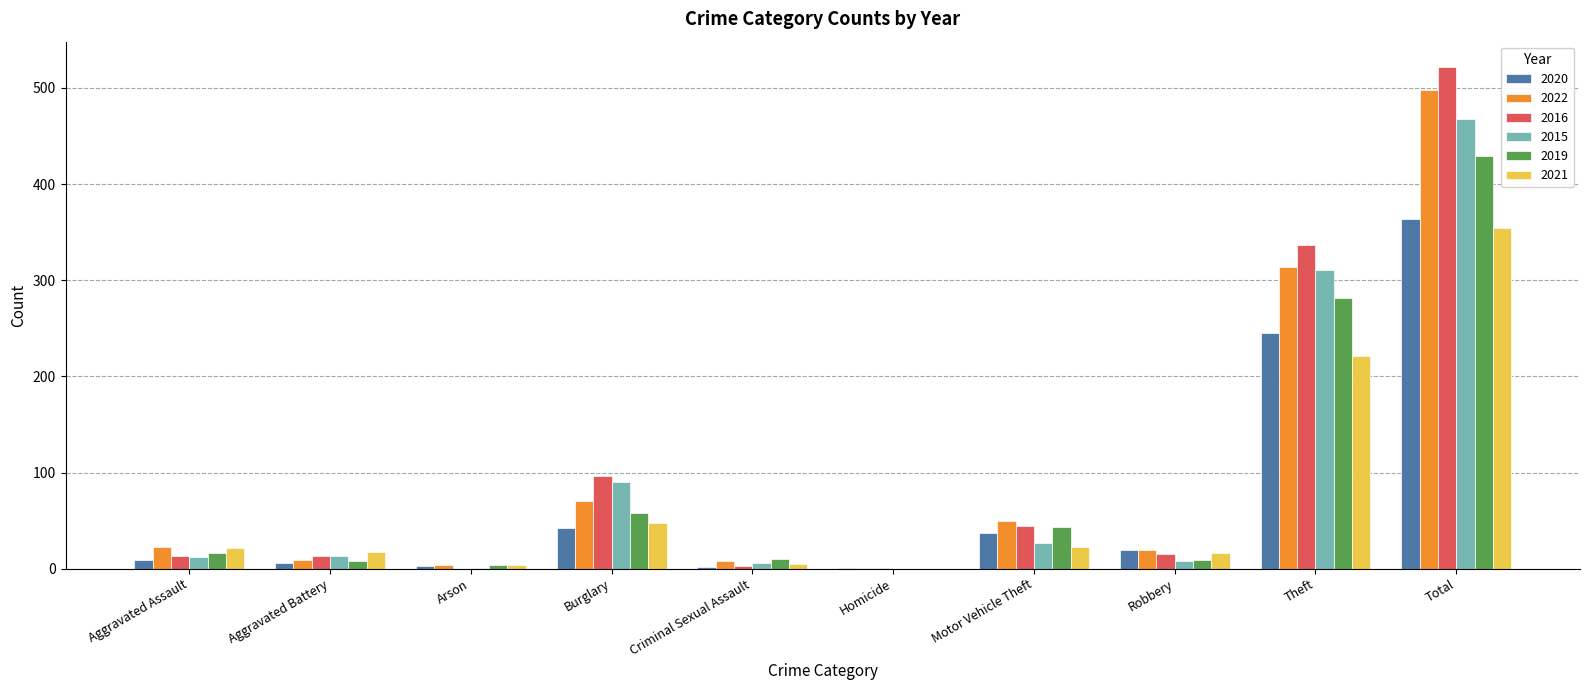

At which category is the sum across all series the highest?

Total